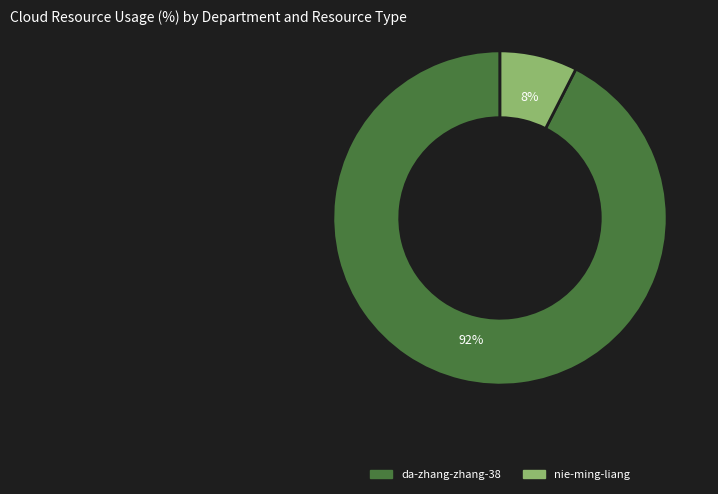

Which has a higher value, nie-ming-liang or da-zhang-zhang-38?

da-zhang-zhang-38